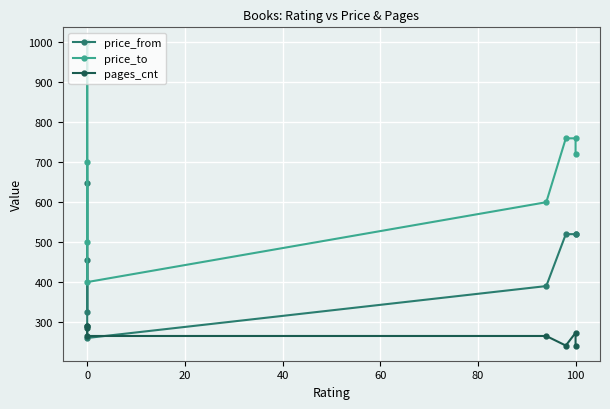

What is the difference between the highest and lowest values at 60?

335